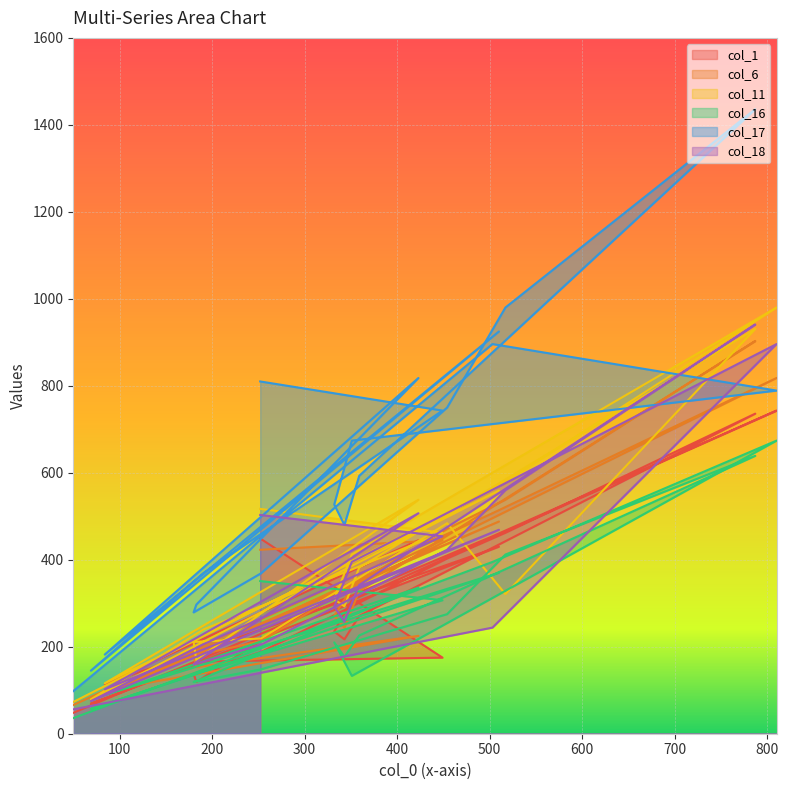

Which category has the highest value in the col_17 series?

787